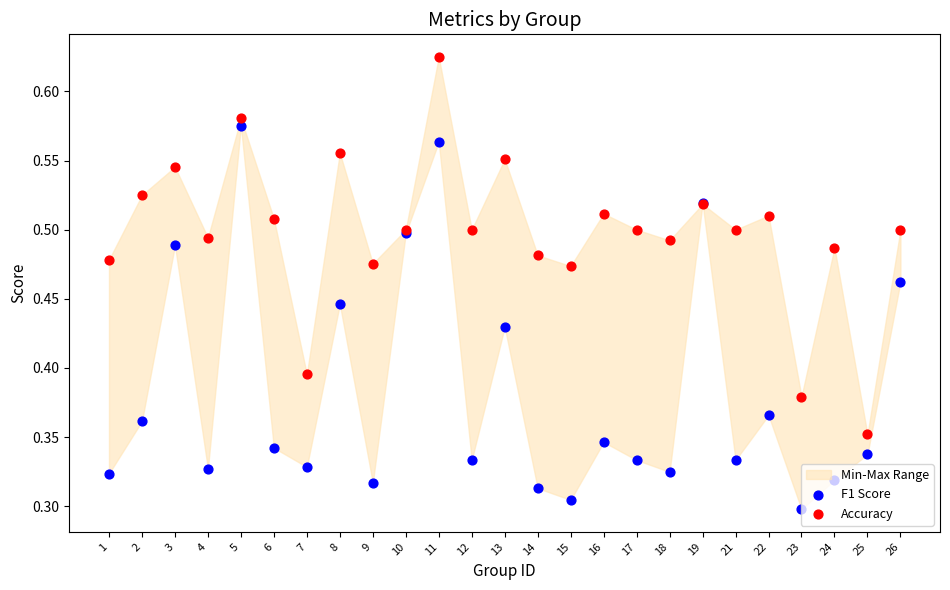

Is the value of Accuracy at 26 greater than the value of F1 Score at 3?

Yes